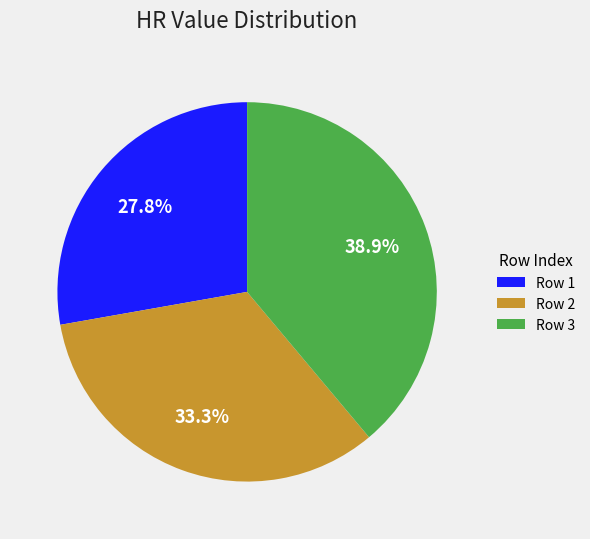

Do Row 3 and Row 1 together represent more than half of the pie?

Yes